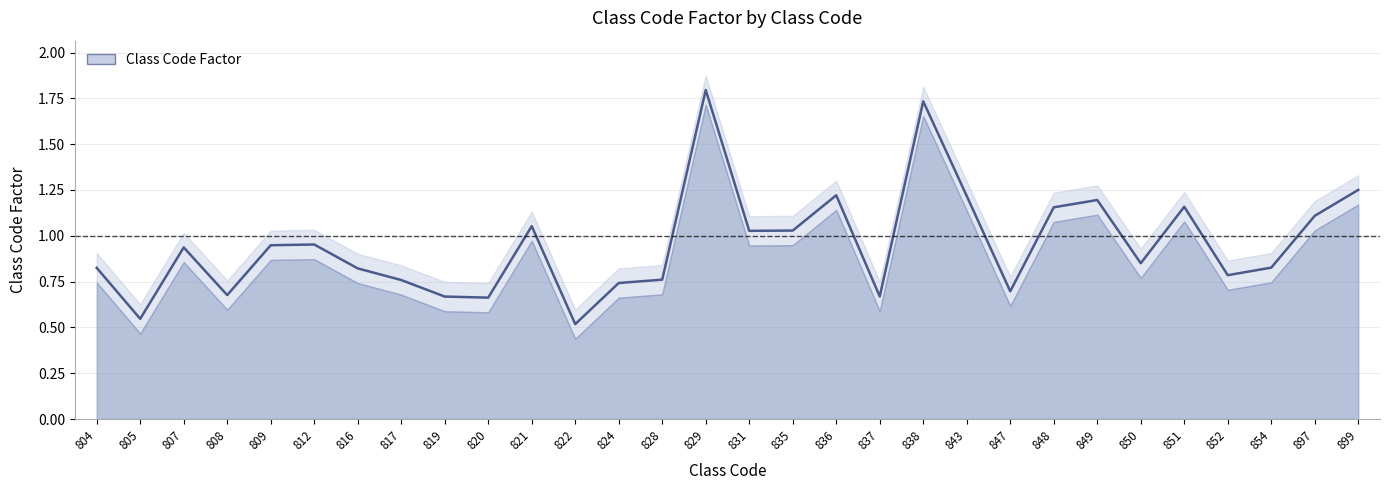

What is the value of the 14th point from the left?

0.8